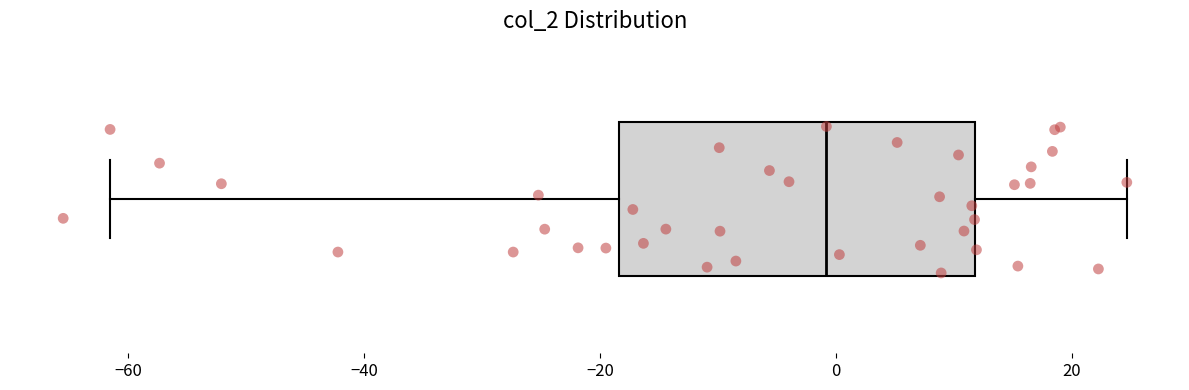

Transcribe this box plot: give where the median line is, the range the box spans, and where the two whiskers end, as read against the x-axis. The values are not printed on the chart, so give them approximately, as read against the axis.

median 0, box -18 to 12, whiskers -62 to 24